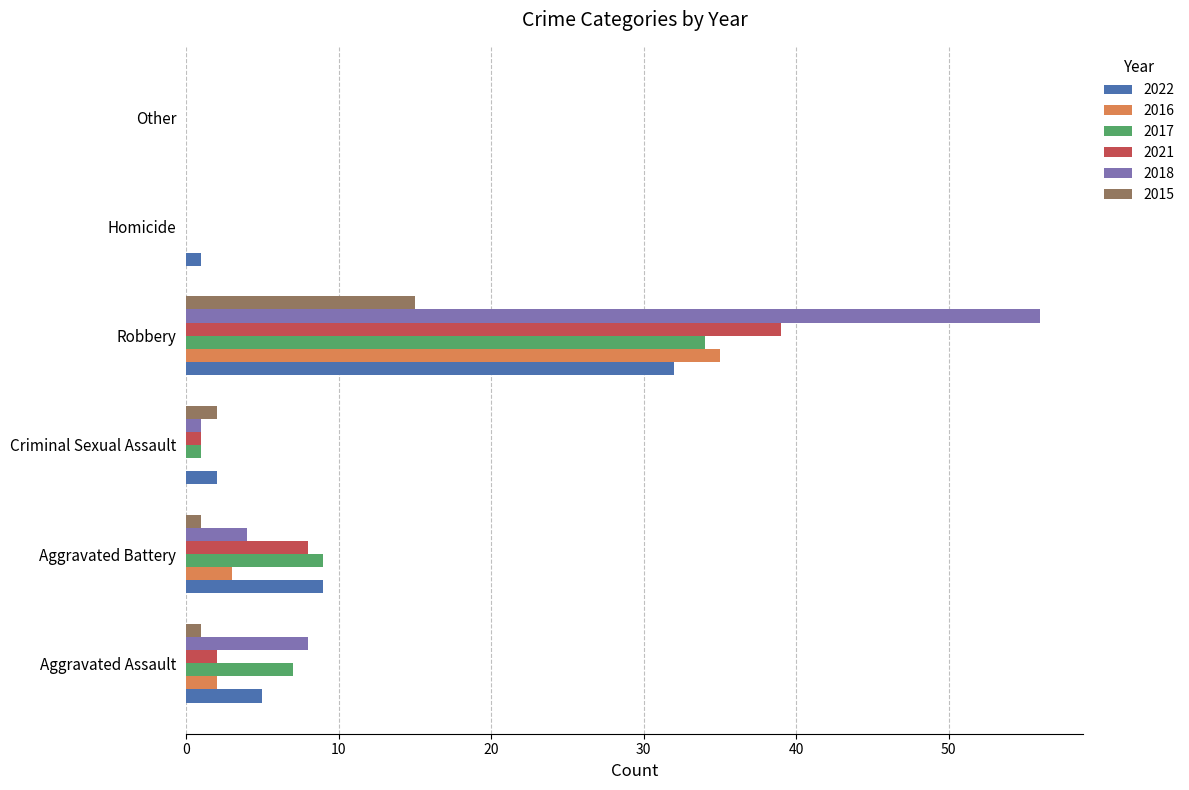

What is the maximum value for 2022?

32